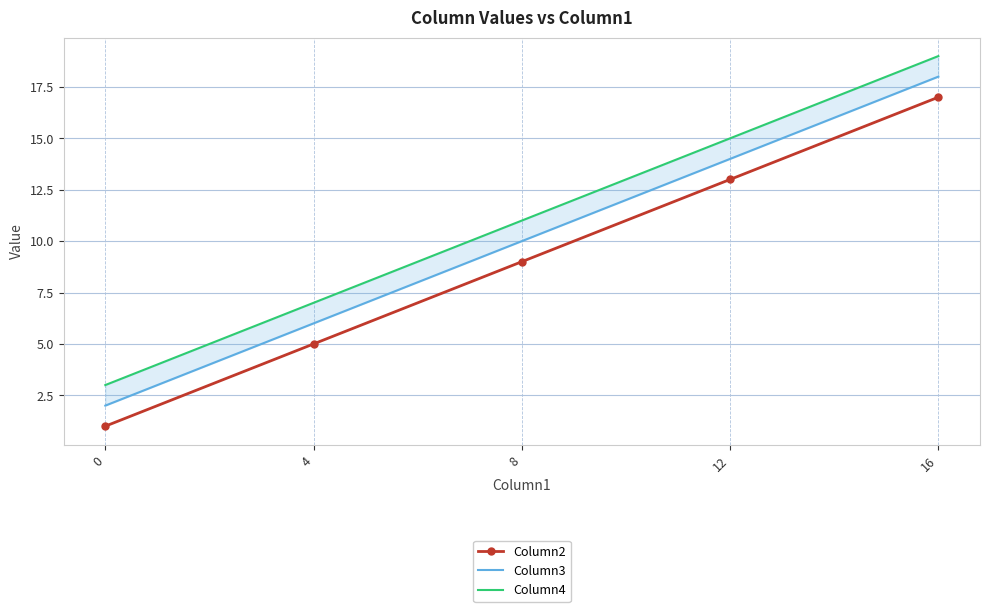

Which series changed the most between 8 and 12?

Column2